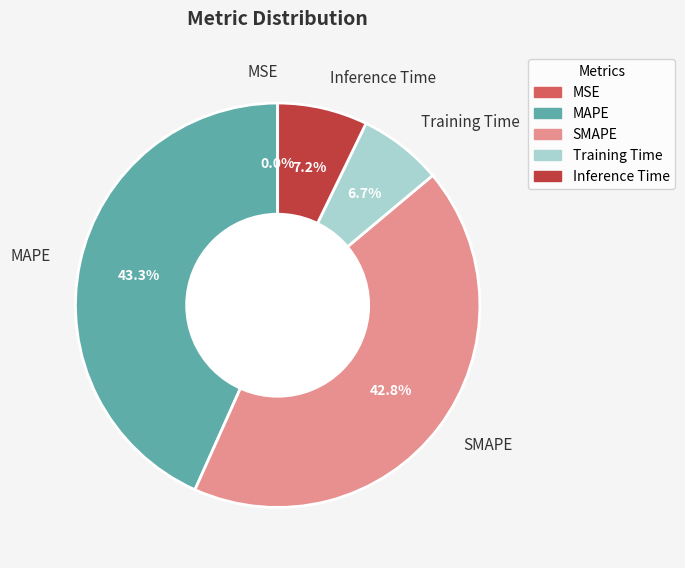

Combined, what portion of the pie is MAPE and Training Time?

50.0%